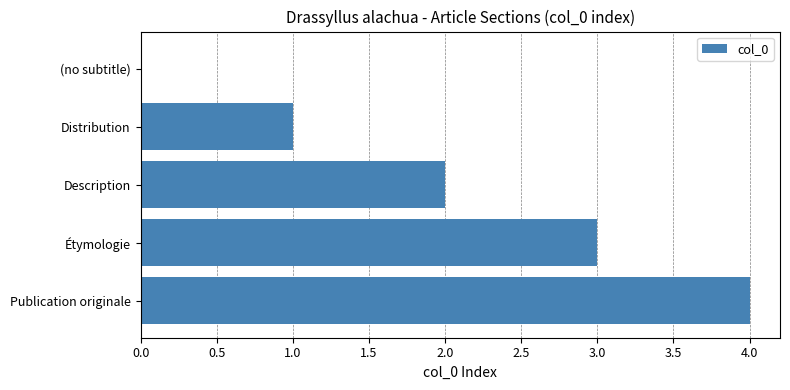

How many positive values are there?

4